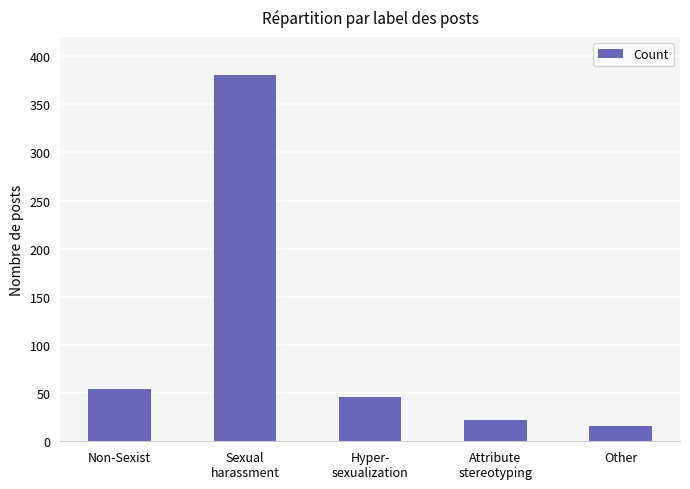

How many bars are there in total?

5